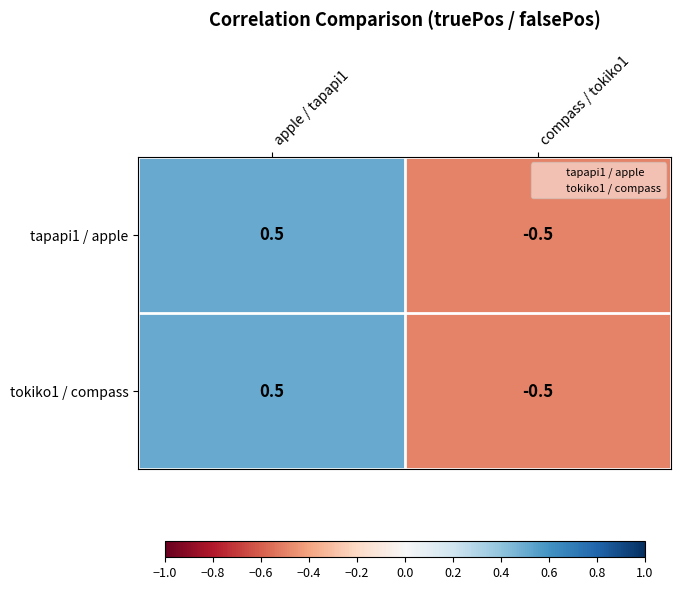

What is the difference between the maximum and minimum values in the tapapi1 / apple series?

1.0